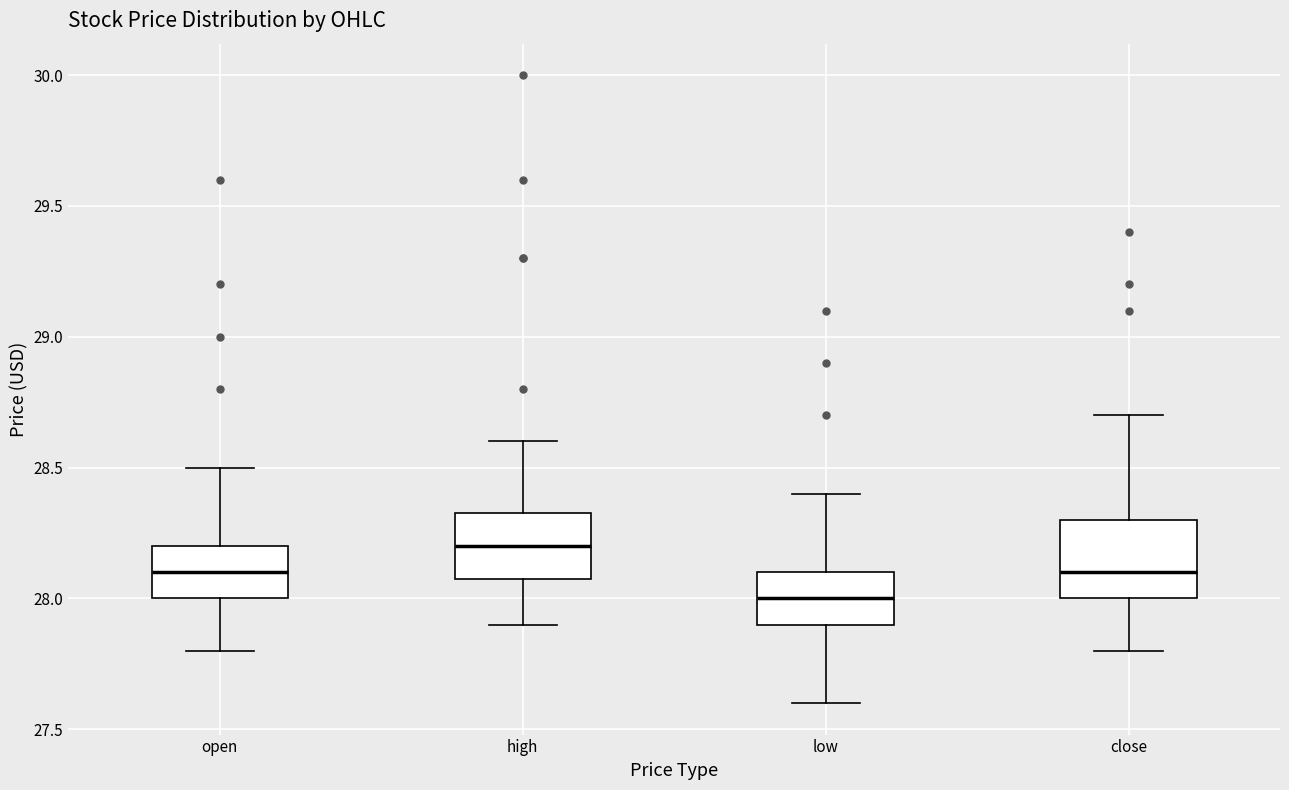

Which box is the tallest, from its lower edge to its upper edge?

close